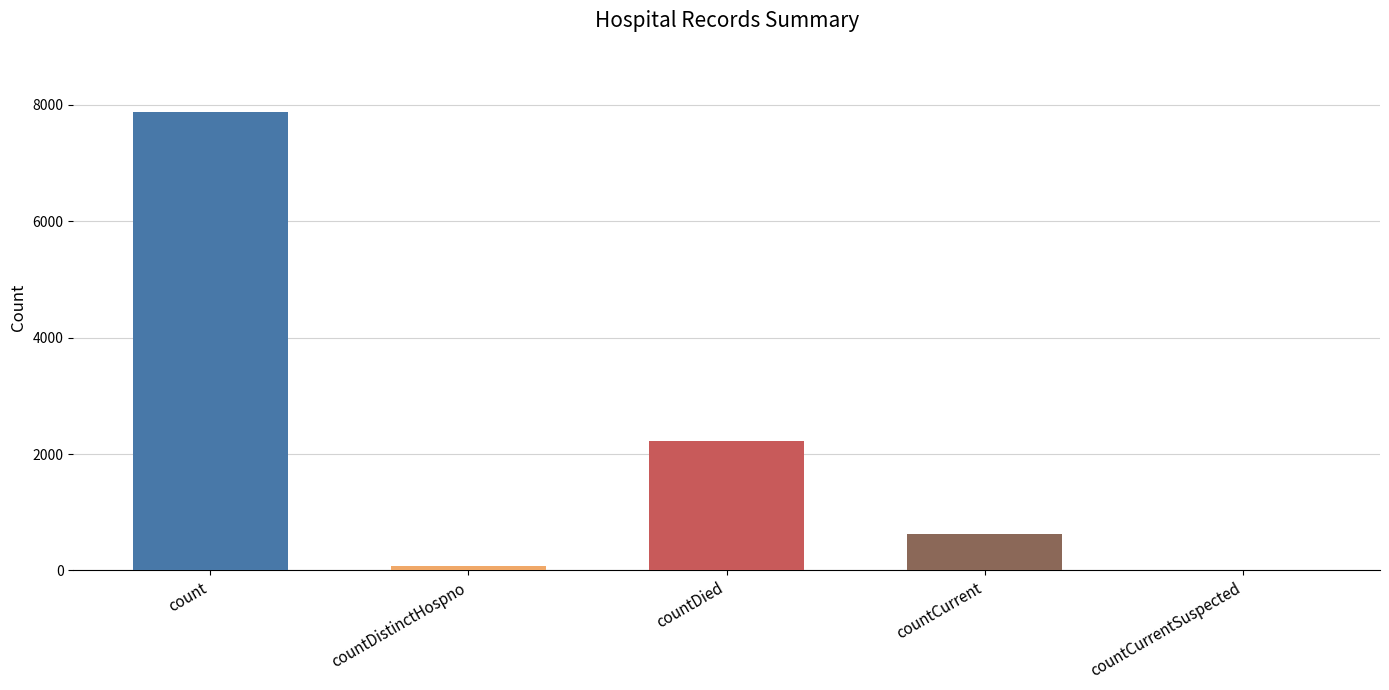

What is the change in value from countDied to countCurrentSuspected?

-2228